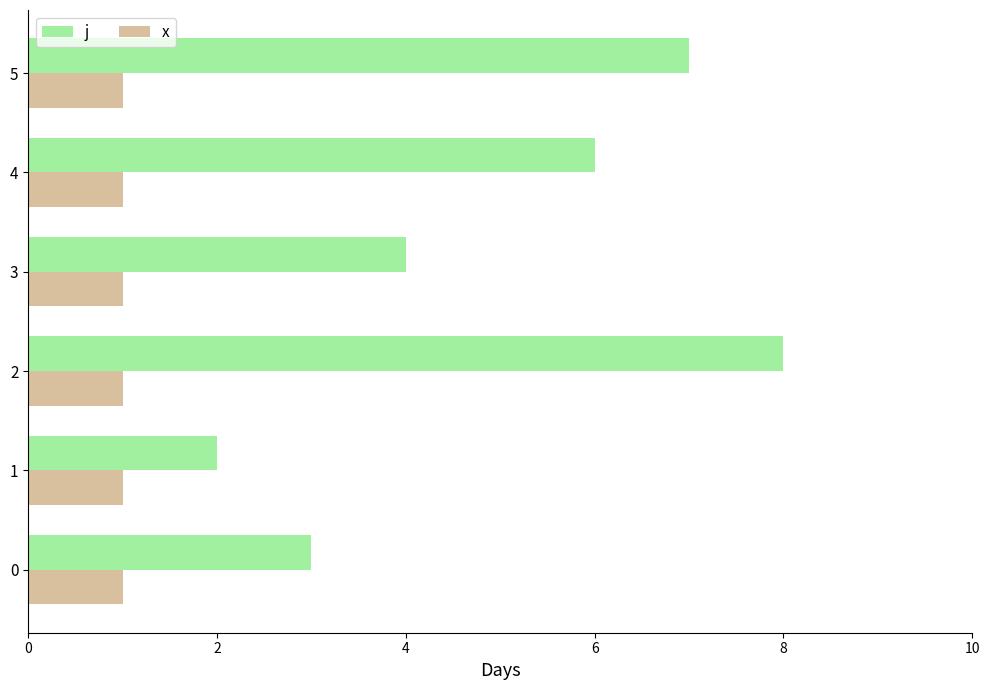

List the labels in order of j value, smallest first.

1, 0, 3, 4, 5, 2